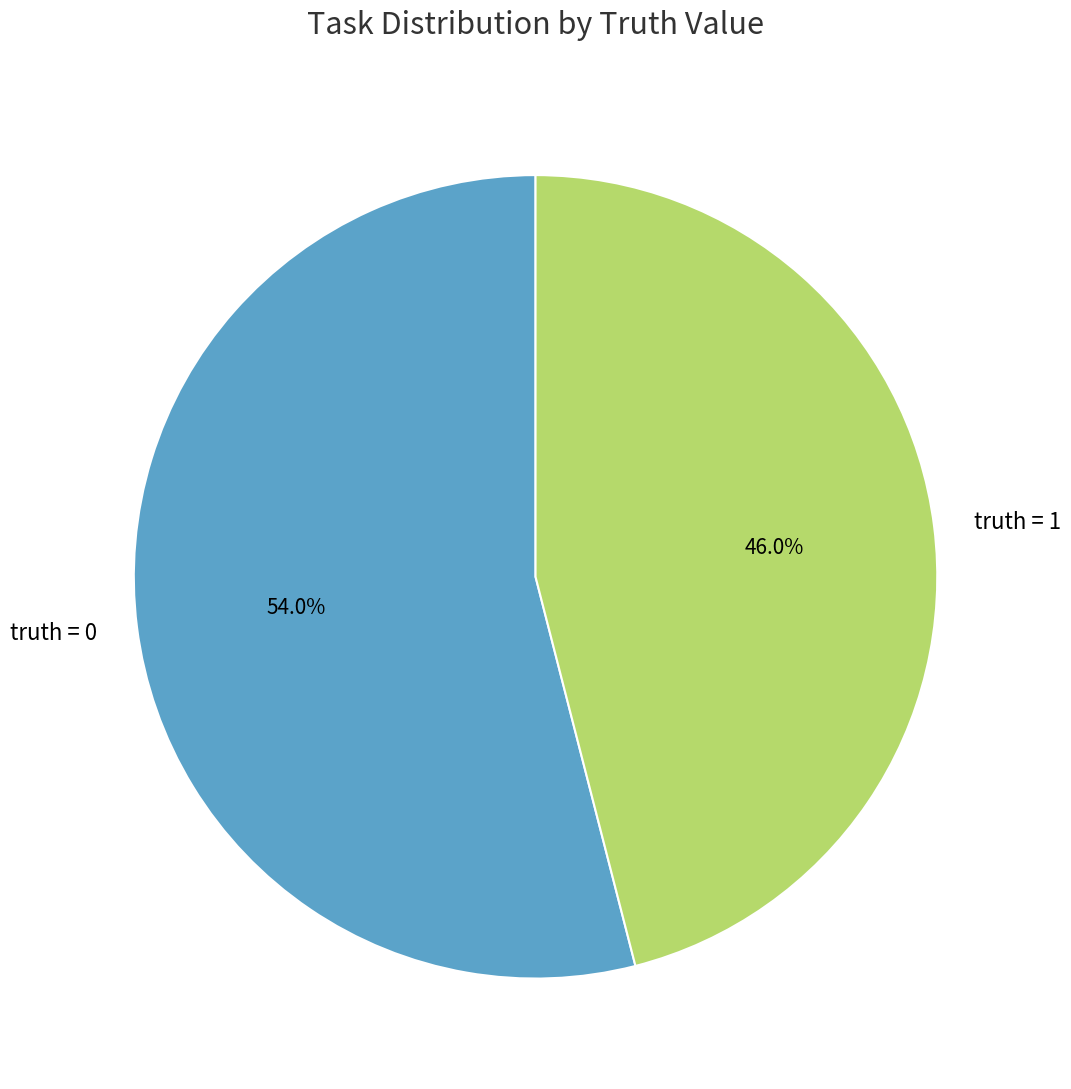

Does truth = 1 account for over 50% of the chart?

No